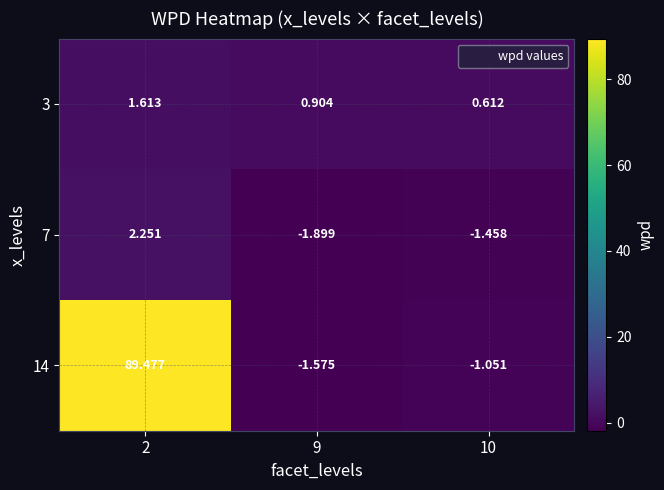

Is the value of 7 at 2 greater than the value of 3 at 10?

Yes